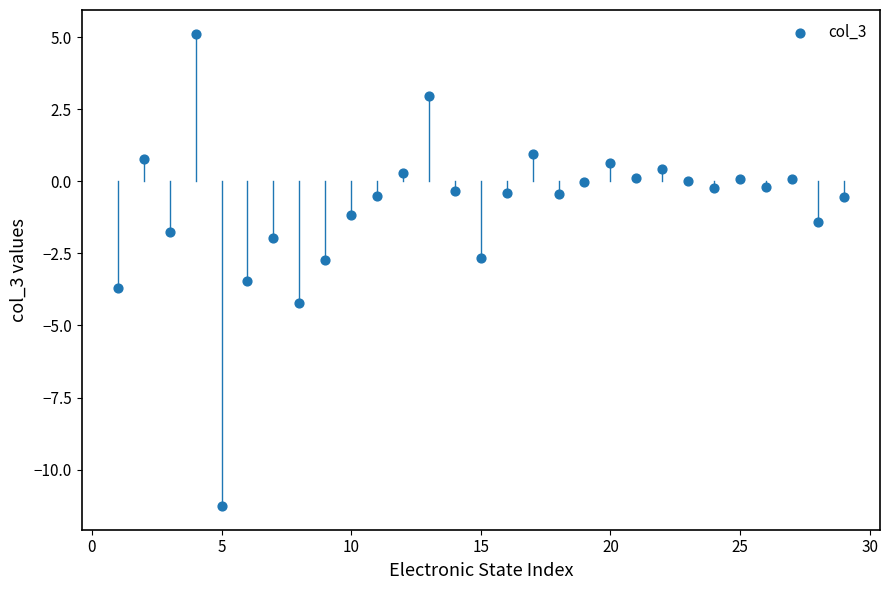

What is the range of X values (max minus min)?

28.0